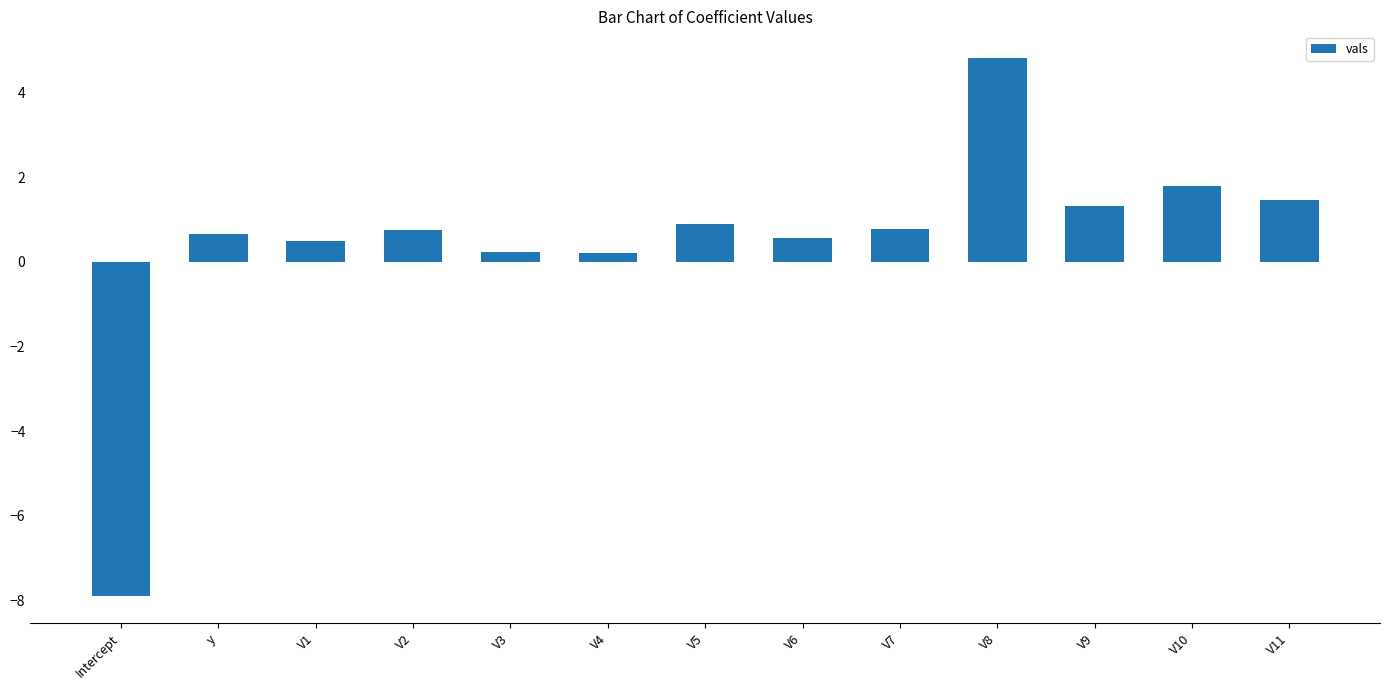

What position from the left is V6?

8